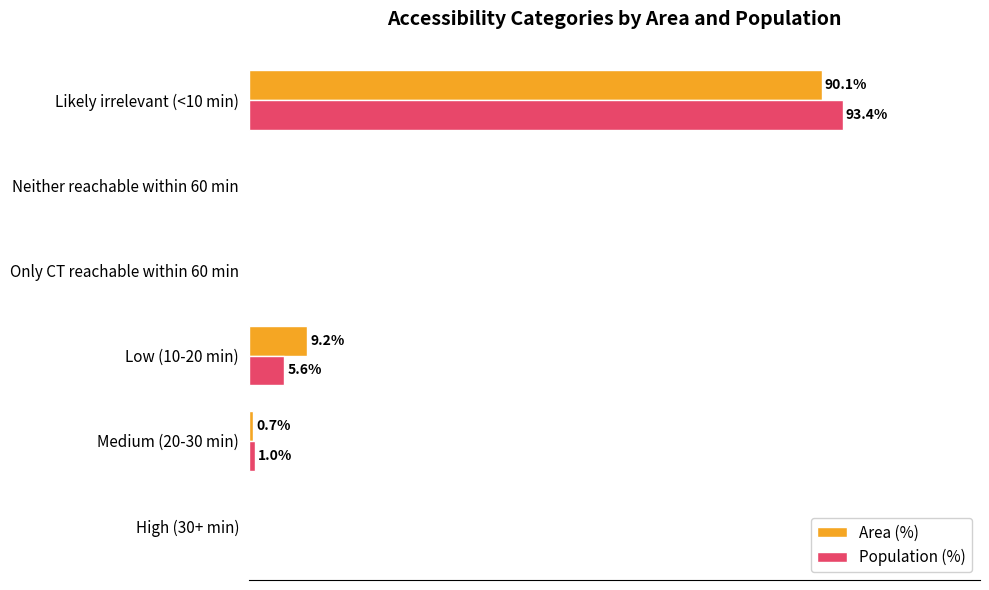

At which category is the sum across all series the highest?

Likely irrelevant (<10 min)